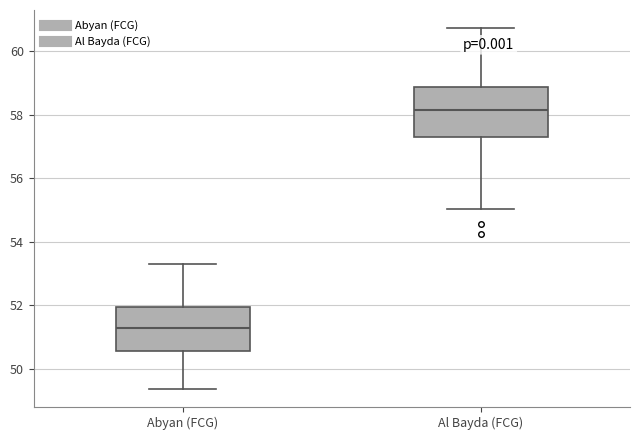

Which box has the highest median line?

Al Bayda (FCG)